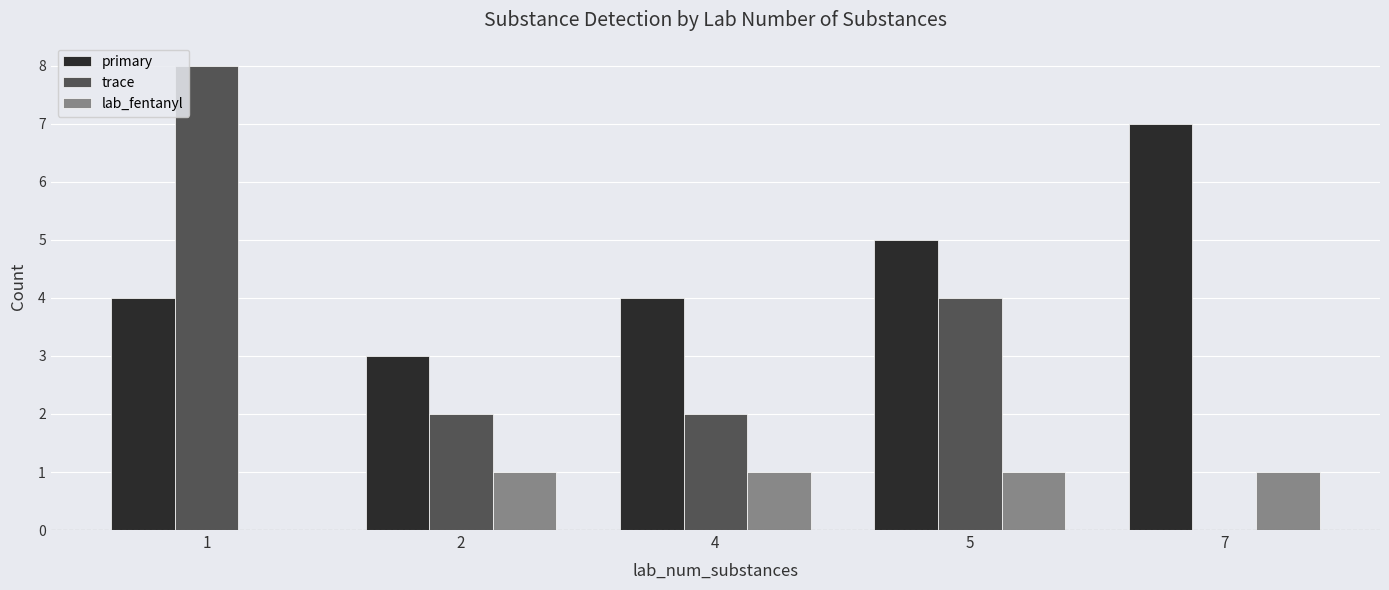

Does the chart contain stacked bars?

No